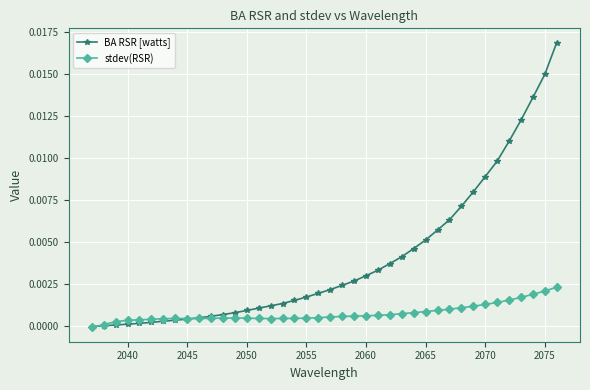

Which series has the largest total across all categories?

BA RSR [watts]